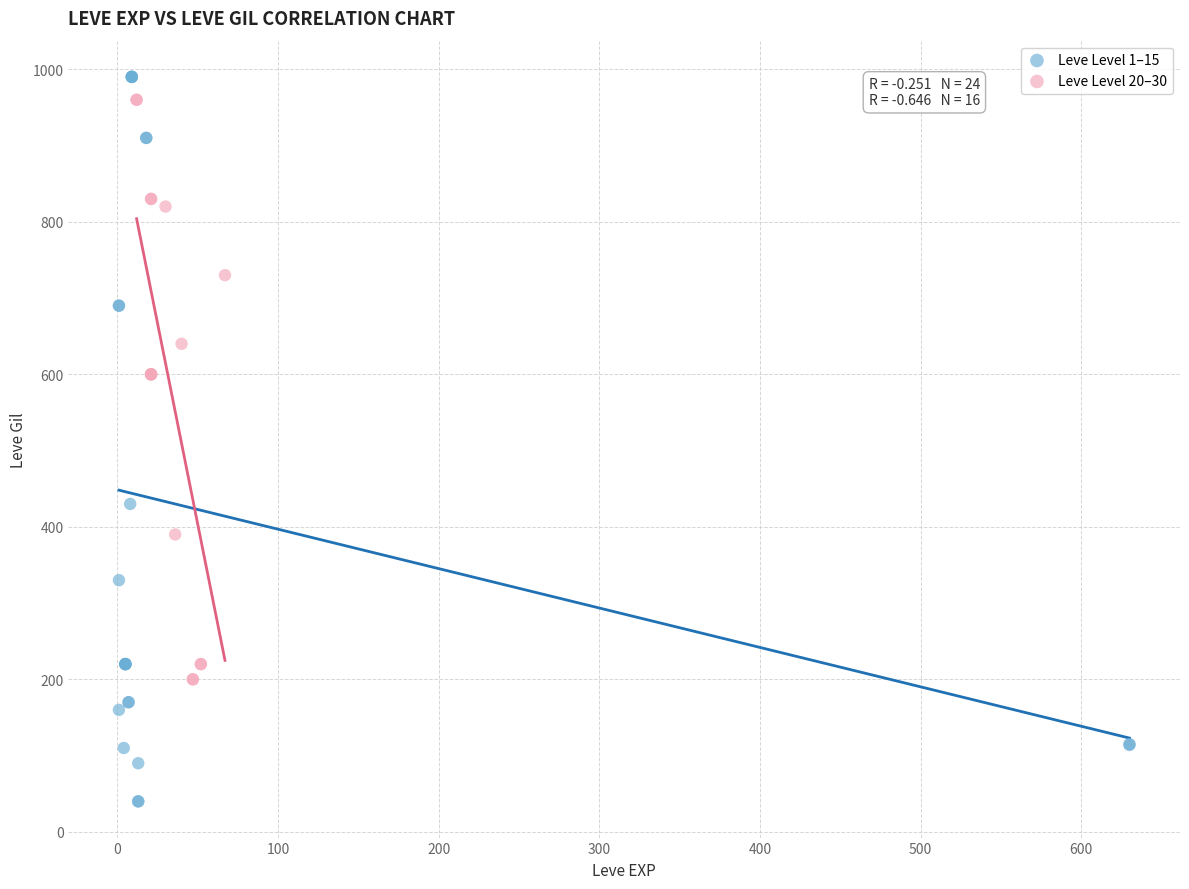

Which series reaches the minimum Y coordinate?

Leve Level 1–15